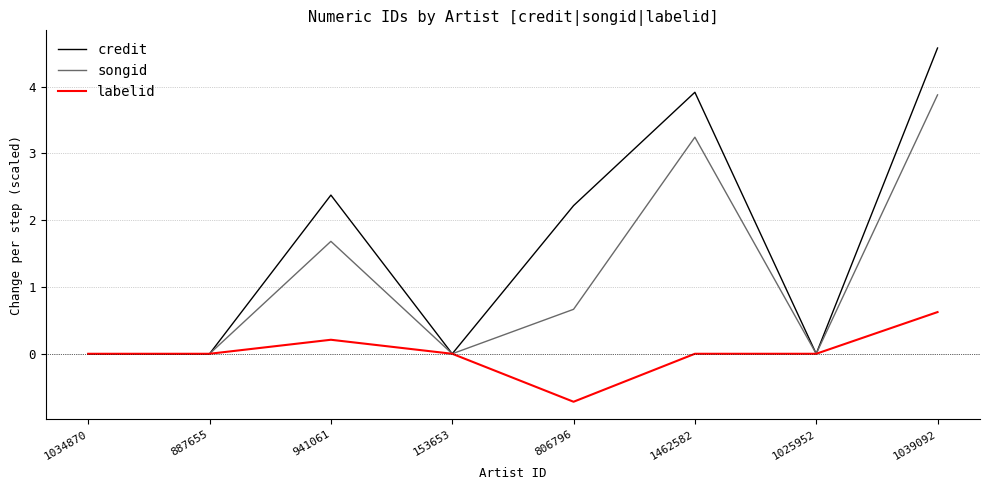

How many interior local peaks does the songid series have?

2